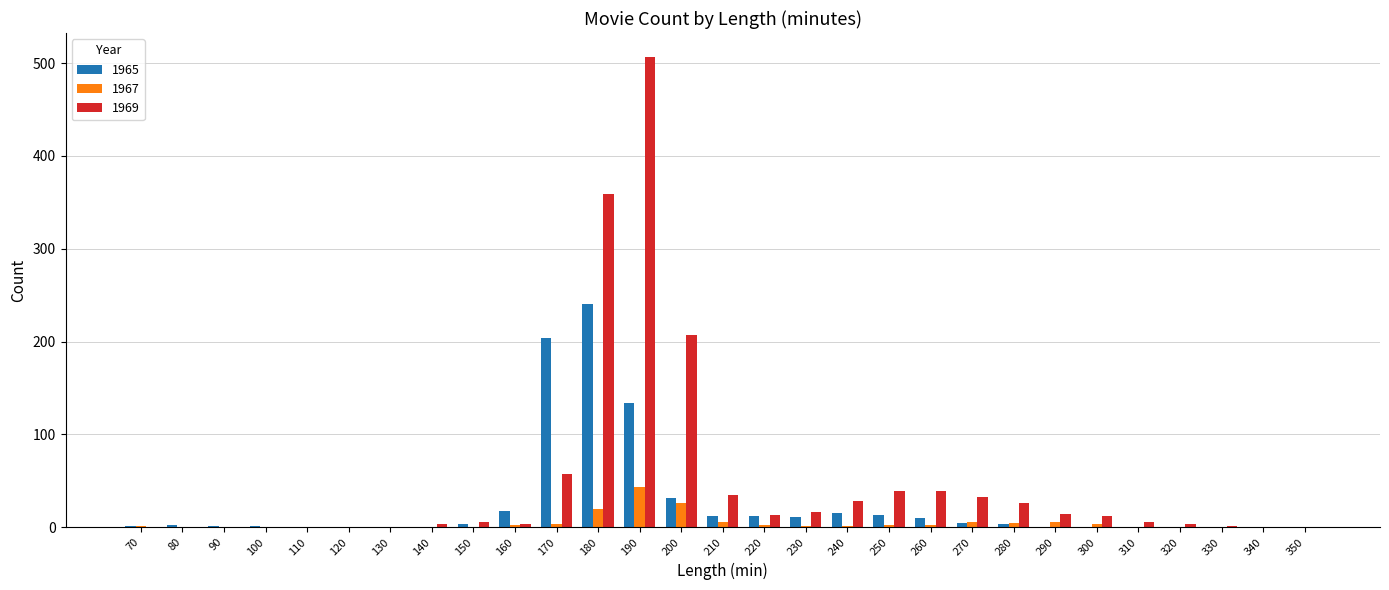

True or false: 1965 has a value of 1 at 100.

True